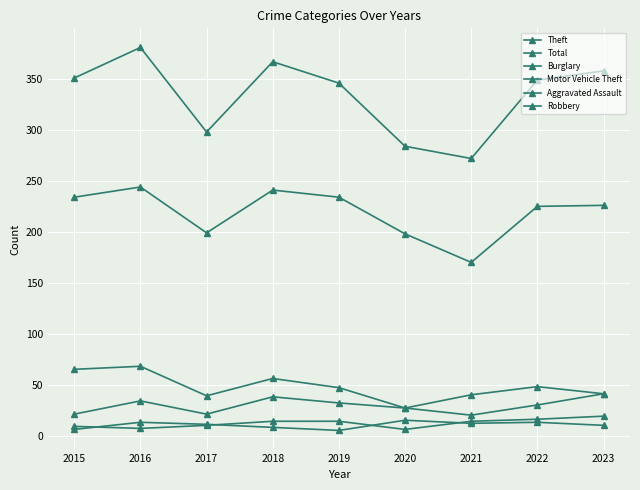

What is the sum of the Total values at 2016 and 2017?

679